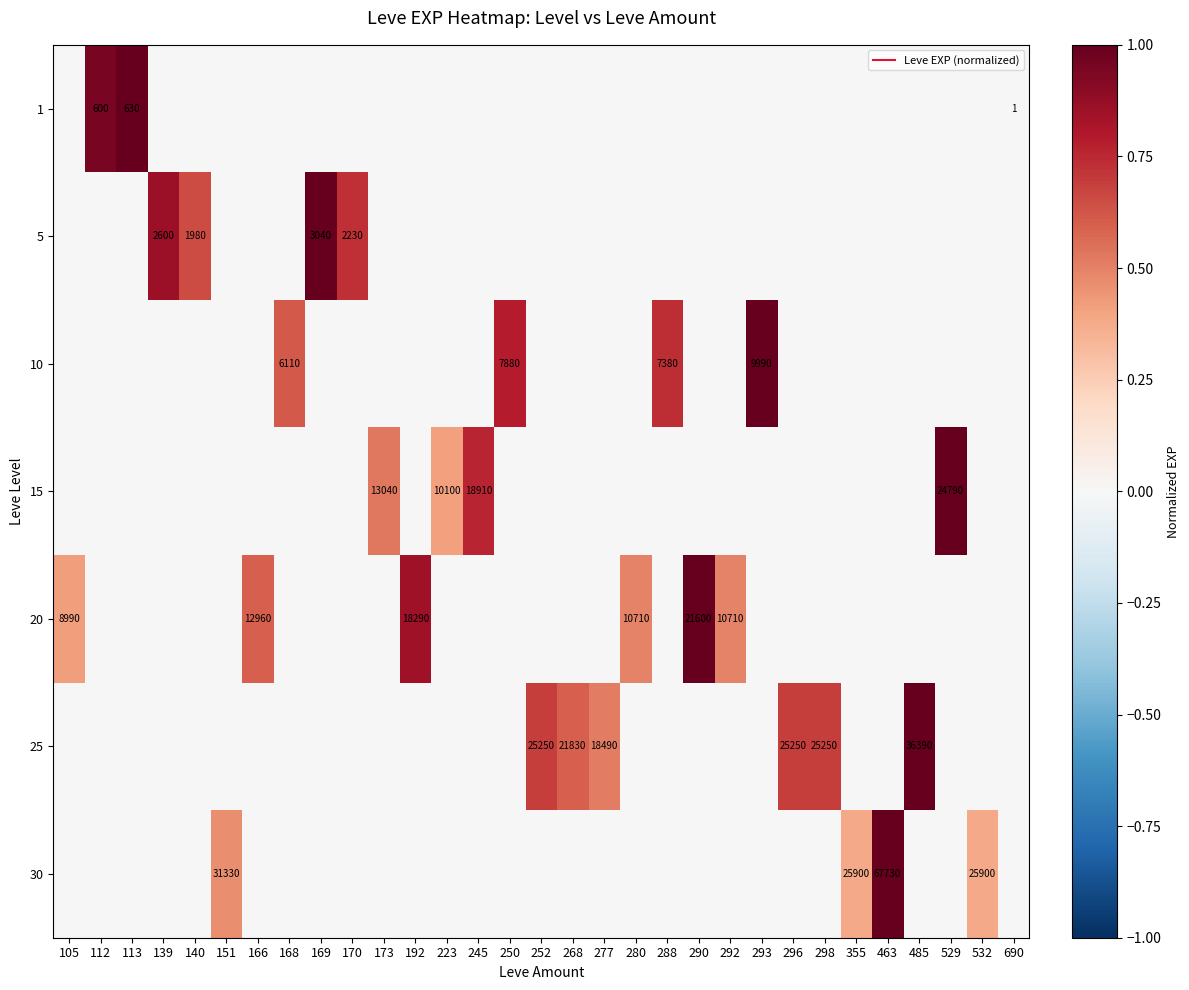

What is the total value across all series at 298?

0.7